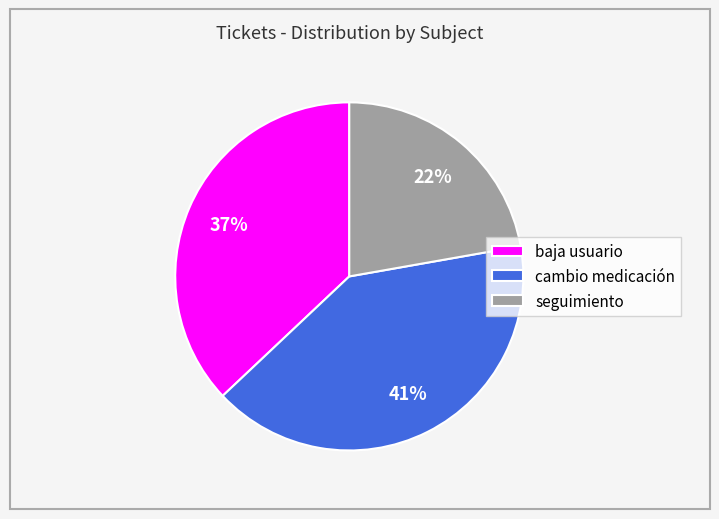

Between baja usuario and seguimiento, which is larger?

baja usuario